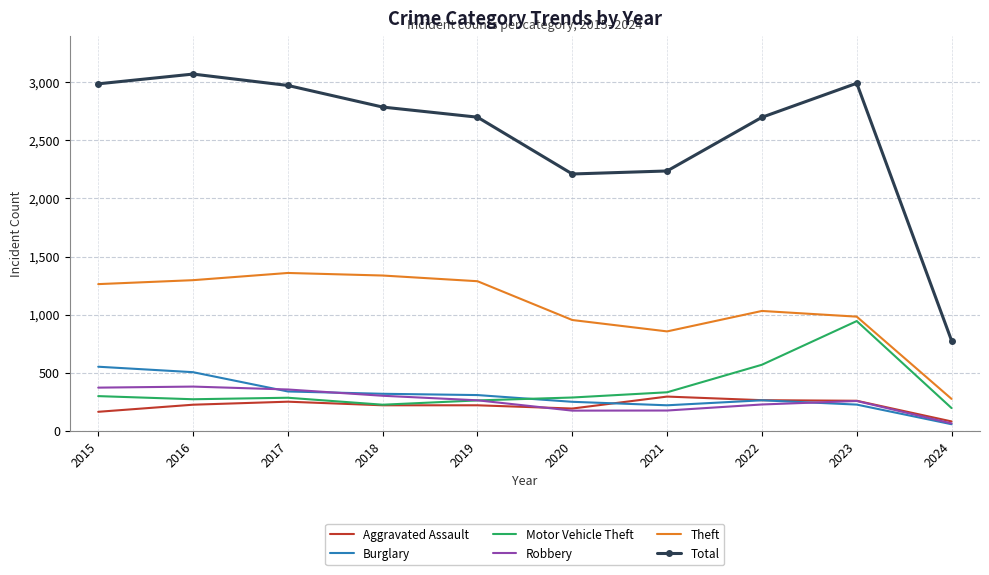

What is the sum of the Theft values at 2021 and 2019?

2144